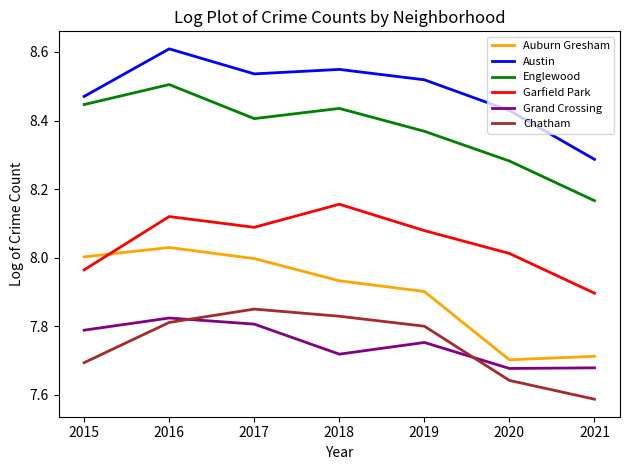

What is the difference between the maximum and minimum values in the Garfield Park series?

0.3